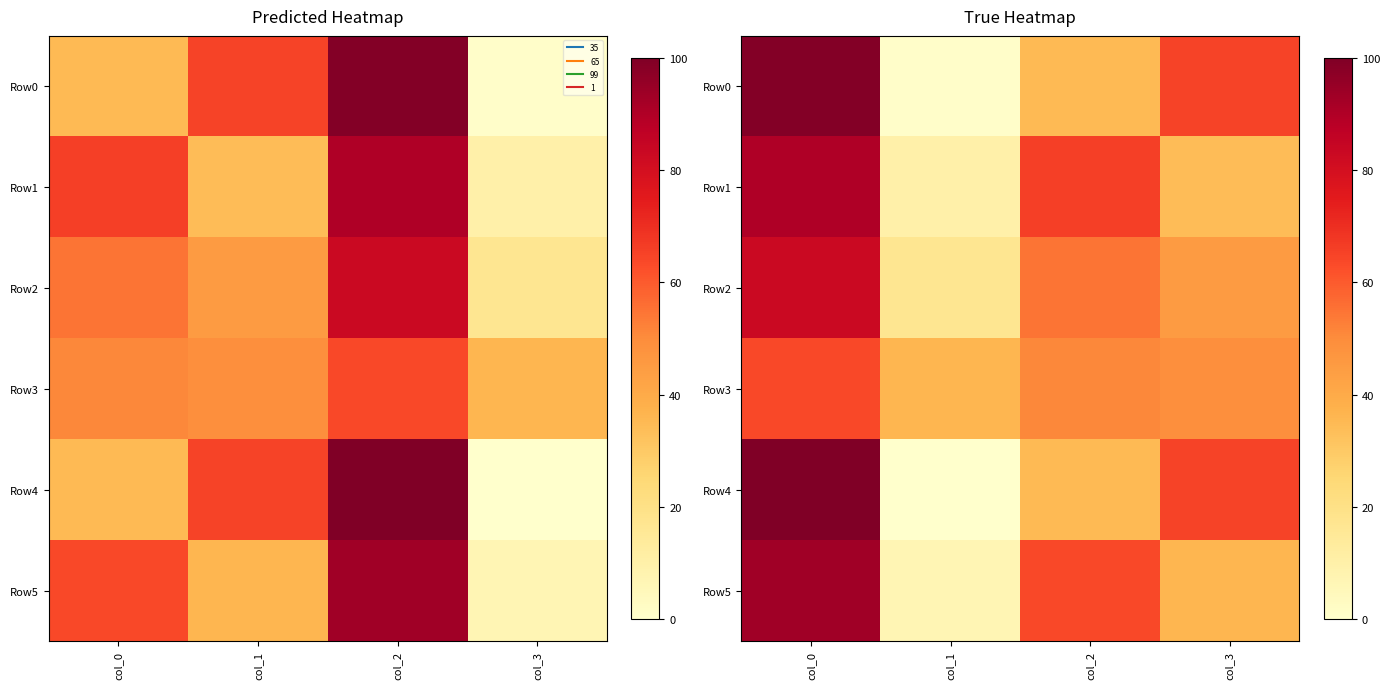

Which category has the highest value across all series?

col_0